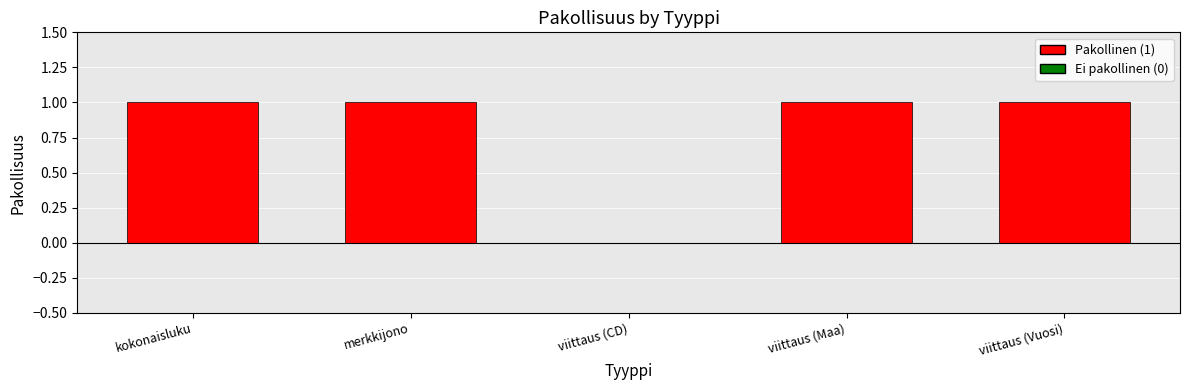

Reading right to left, what are all the values shown in this chart?

viittaus (Vuosi)=1	viittaus (Maa)=1	viittaus (CD)=0	merkkijono=1	kokonaisluku=1